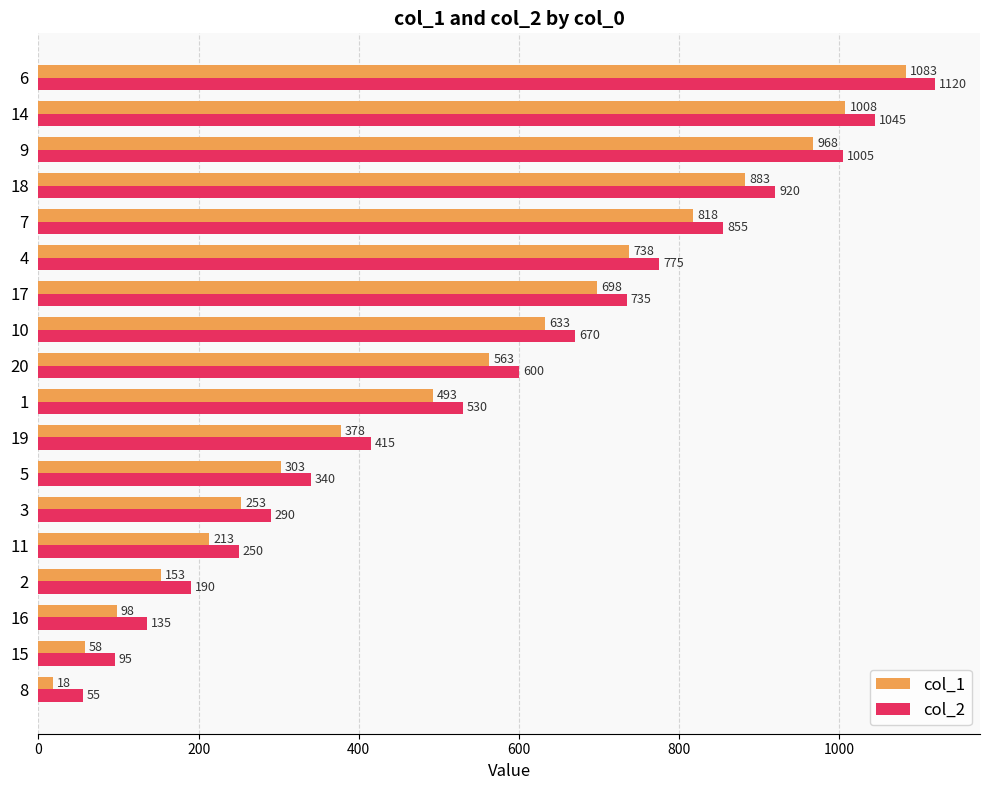

What is the spread (max minus min) of values at 11?

37